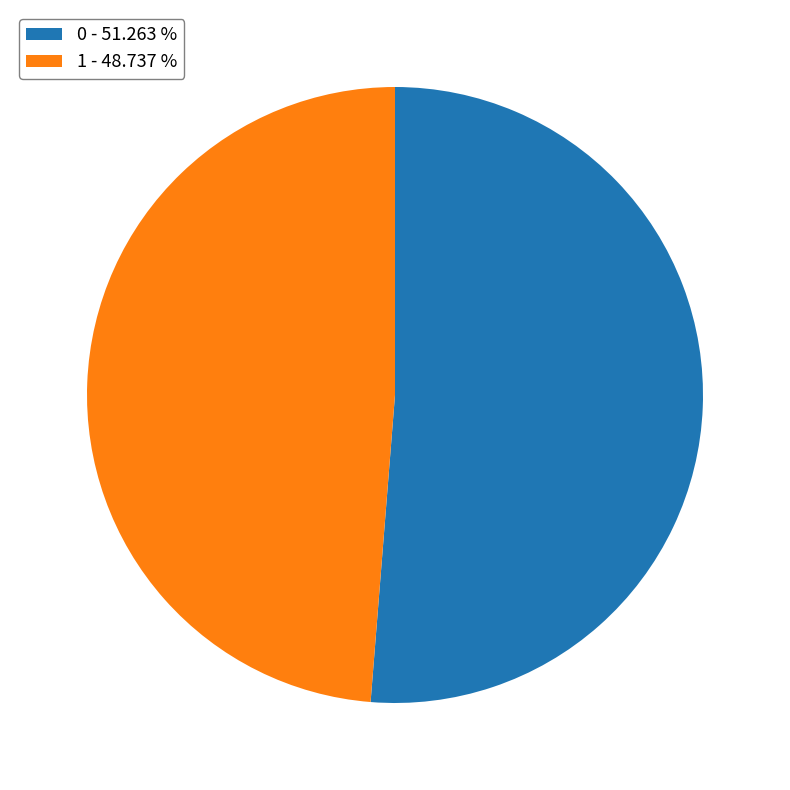

Which category has the smallest portion of the pie?

1